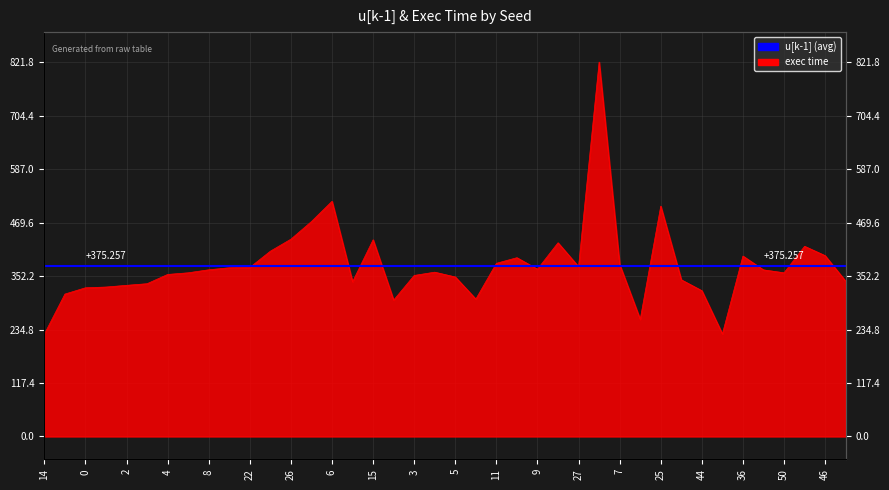

What is the maximum value shown in the chart?

821.8